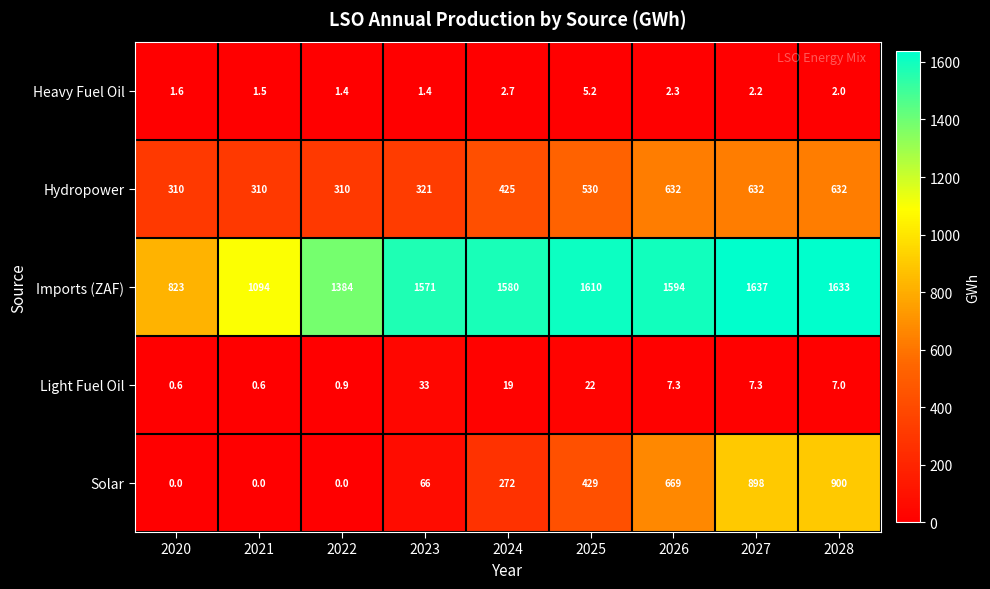

At how many categories does at least one series exceed 791?

9